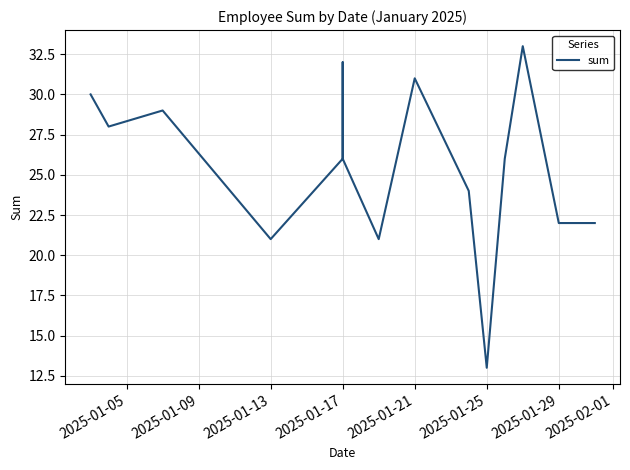

How many data points are above 26?

6